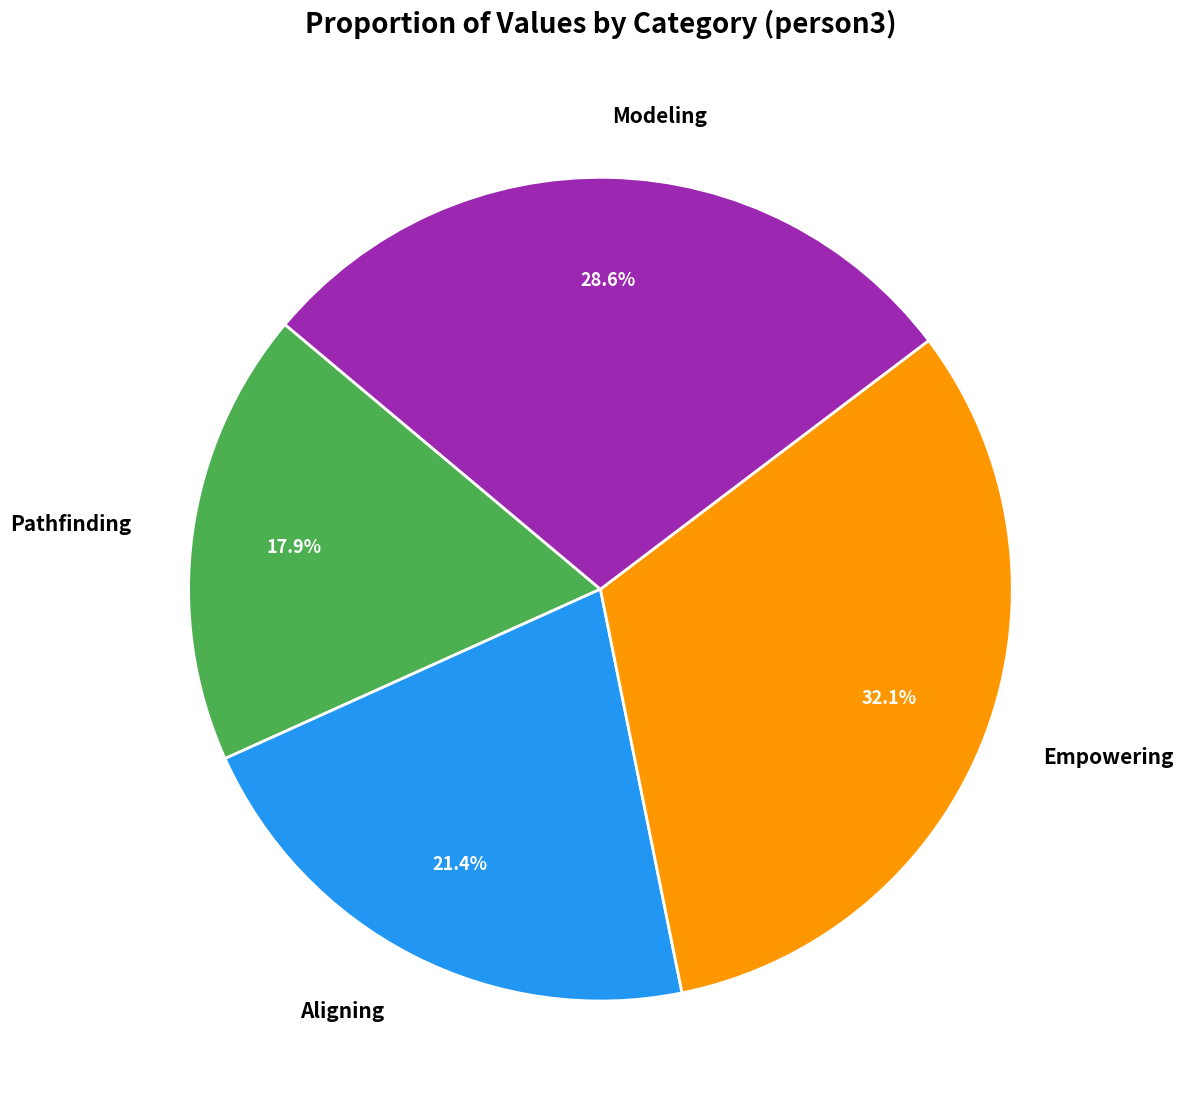

Between Modeling and Pathfinding, which is larger?

Modeling